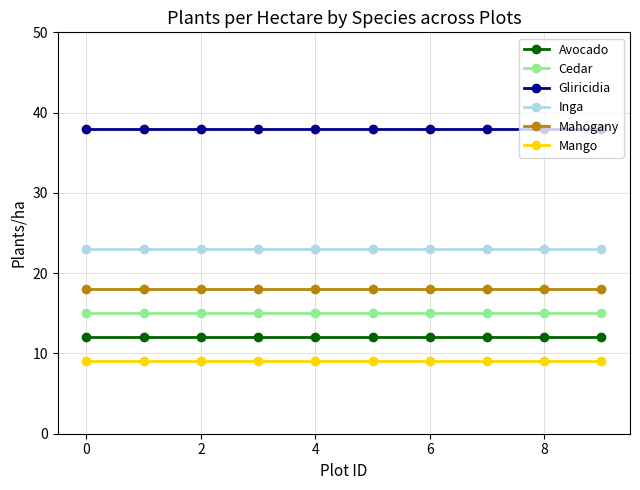

Which series has the largest total across all categories?

Gliricidia